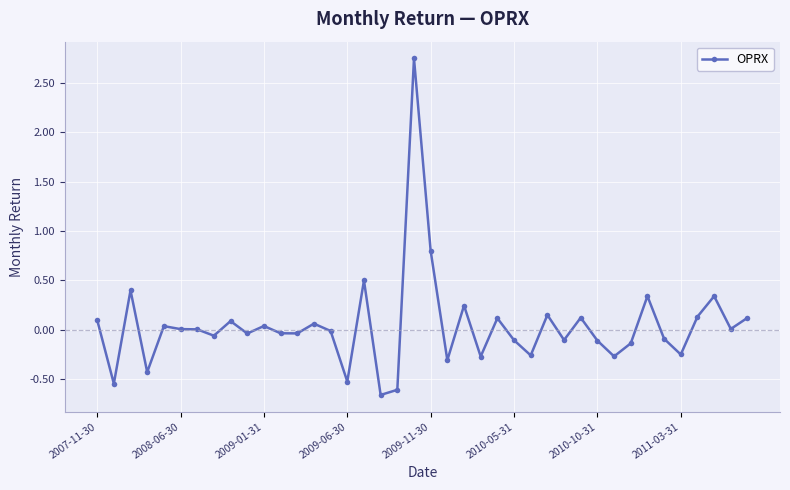

How many lines are shown in the chart?

1